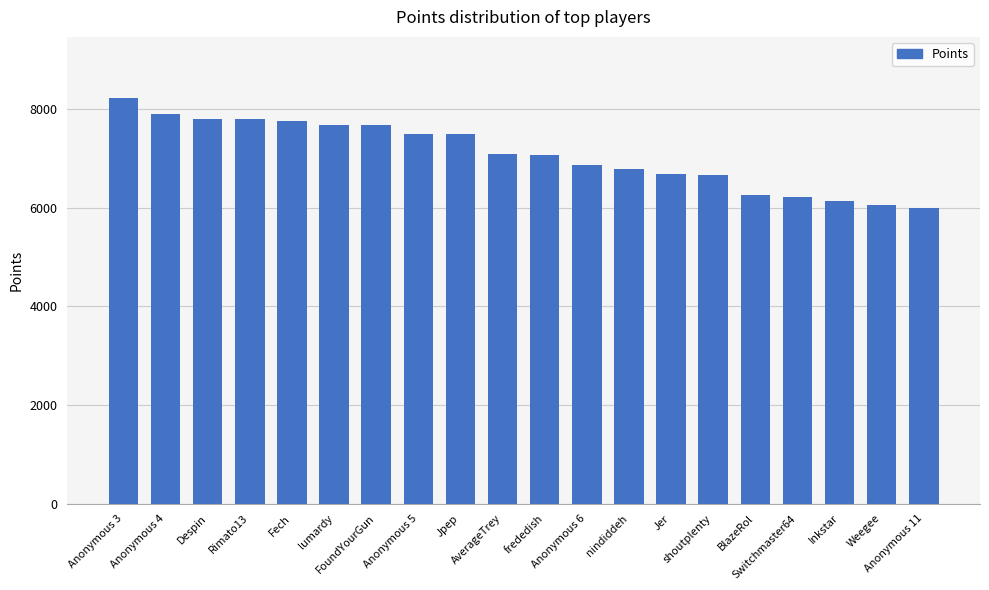

The chart shows a value of 2855 at Jpep. True or false?

False